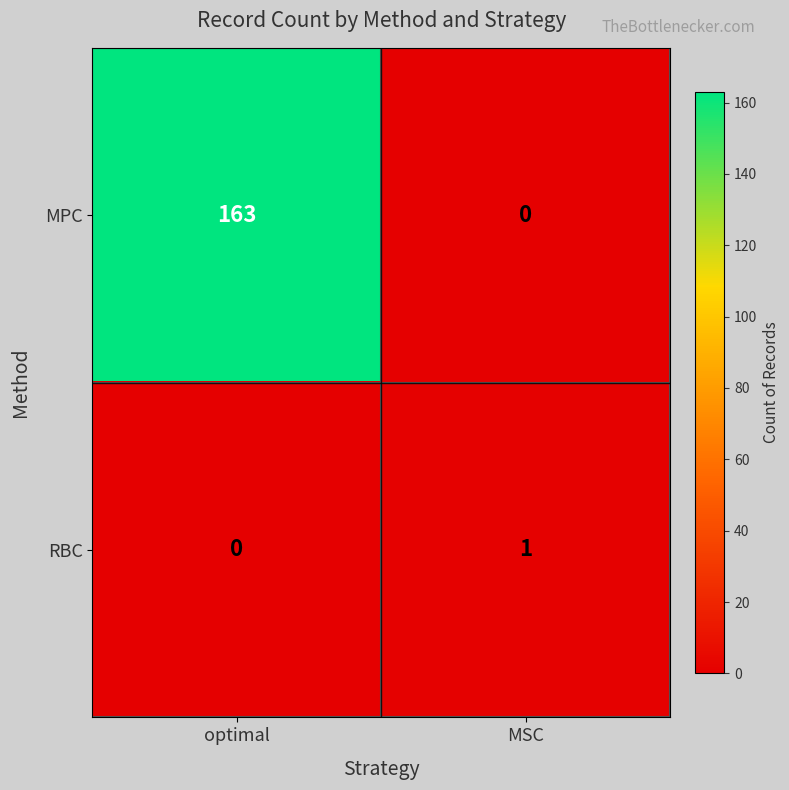

What is the average value of the MPC series?

82